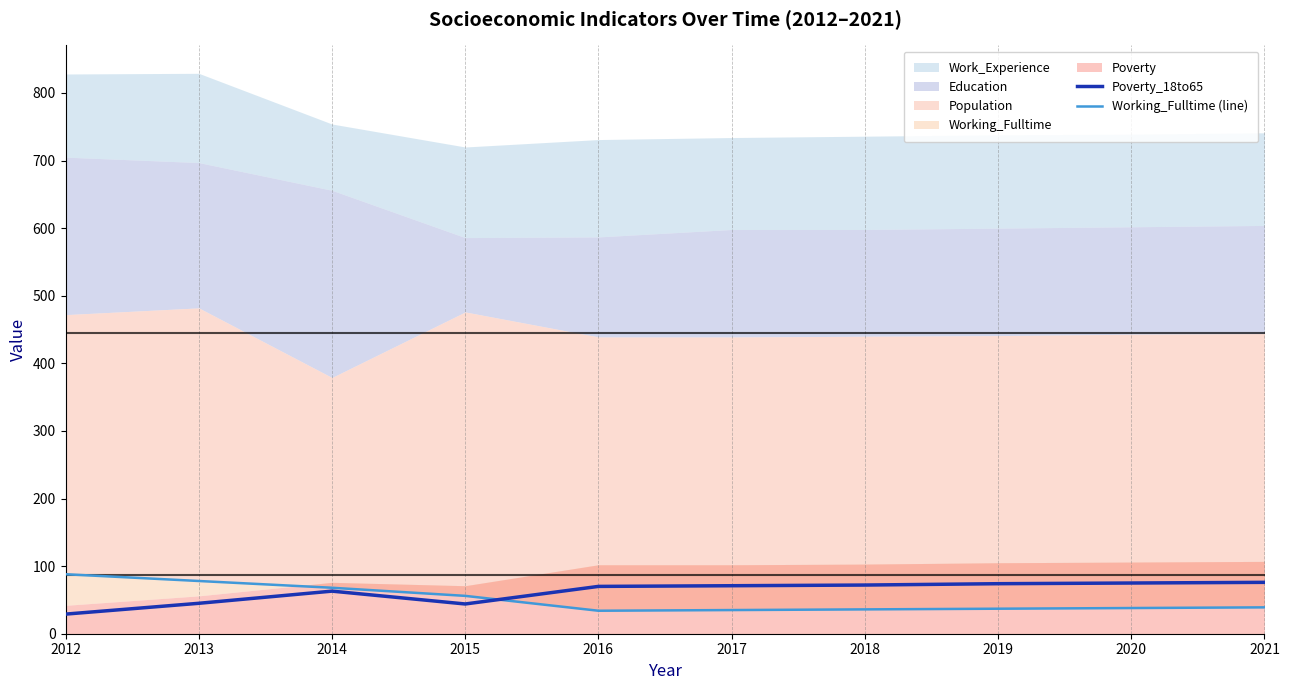

What is the value of the Working_Fulltime (line) point at the 9th from the left?

38